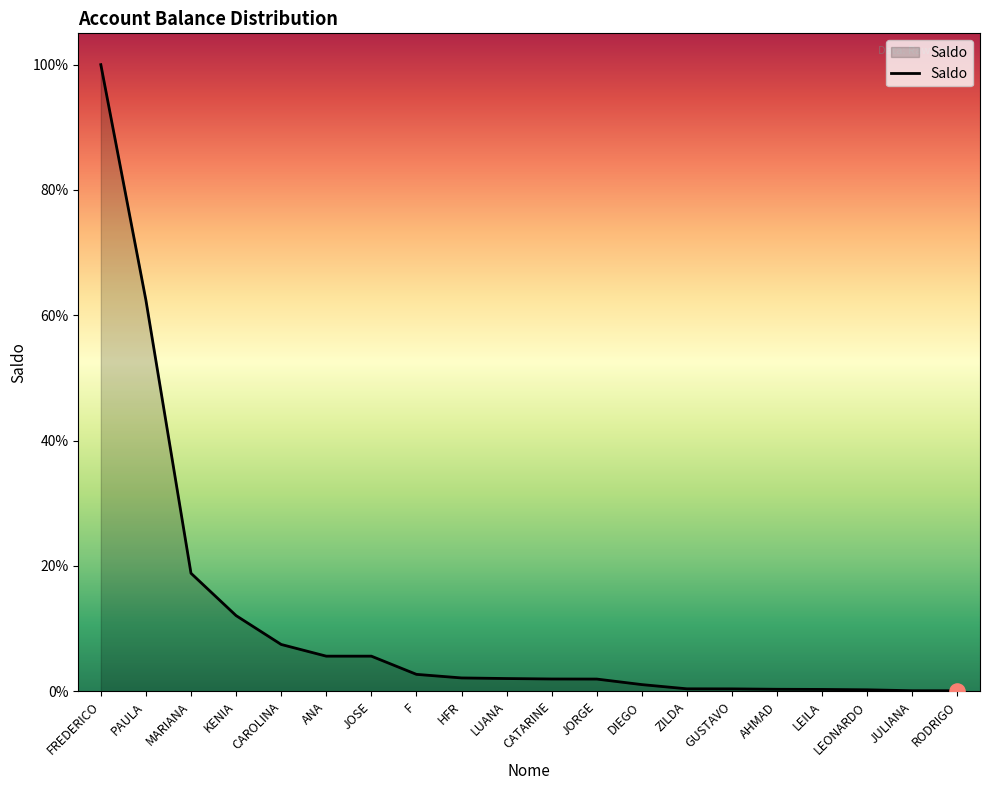

What is the ratio of the value at AHMAD to the value at LUANA?

0.2